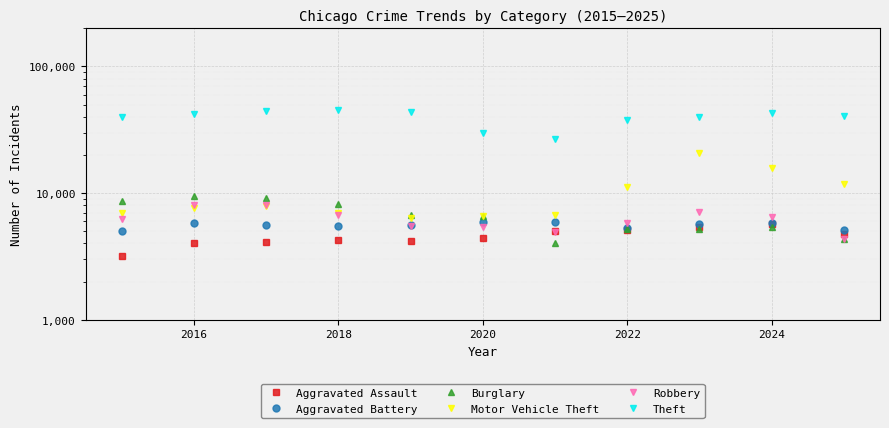

What is the spread (max minus min) of values at 2016?

38416